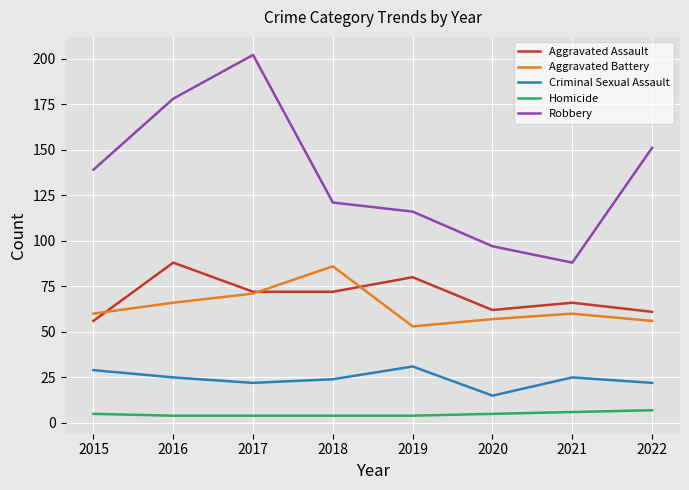

The Criminal Sexual Assault series shows 11 at 2015. True or false?

False